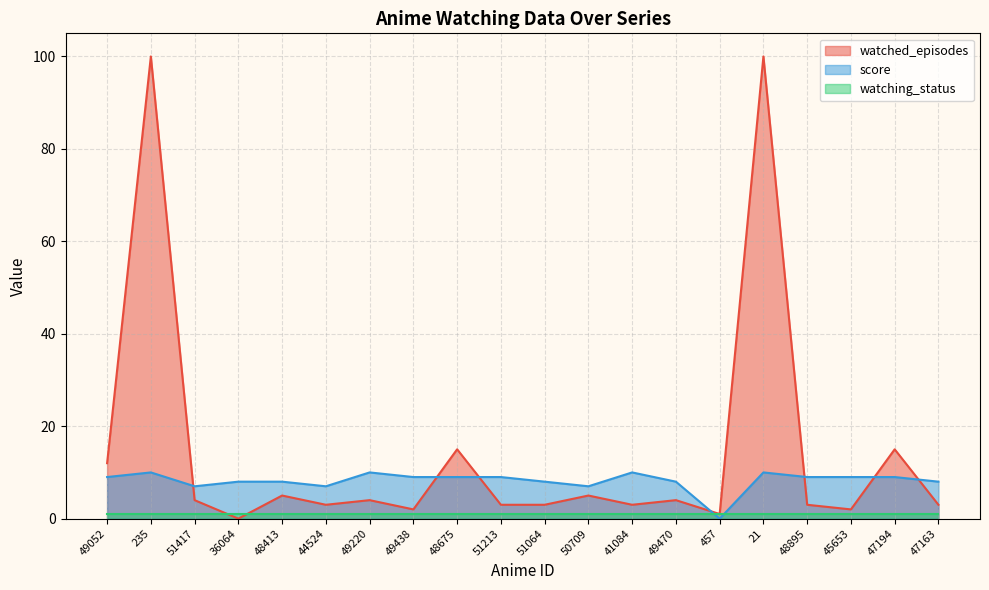

Between which two adjacent categories do score and watched_episodes first intersect?

235 and 51417